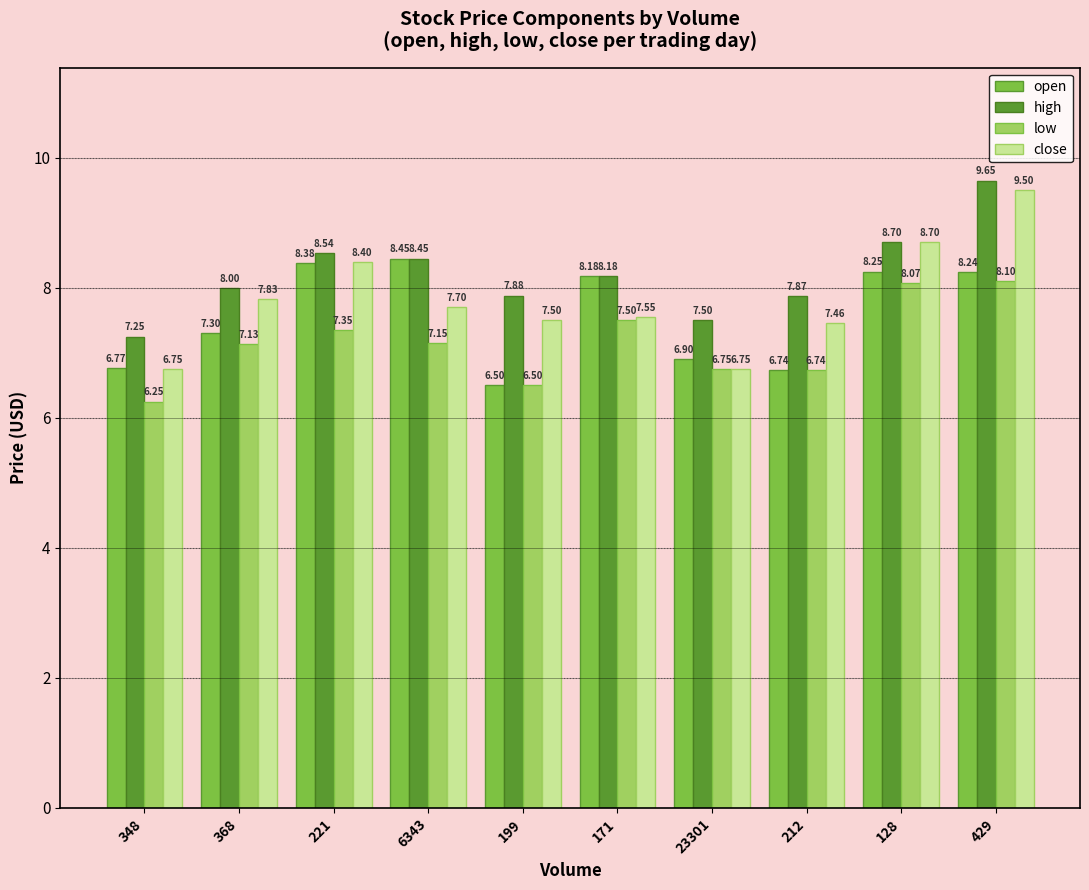

How many values in the high series are below 8?

4